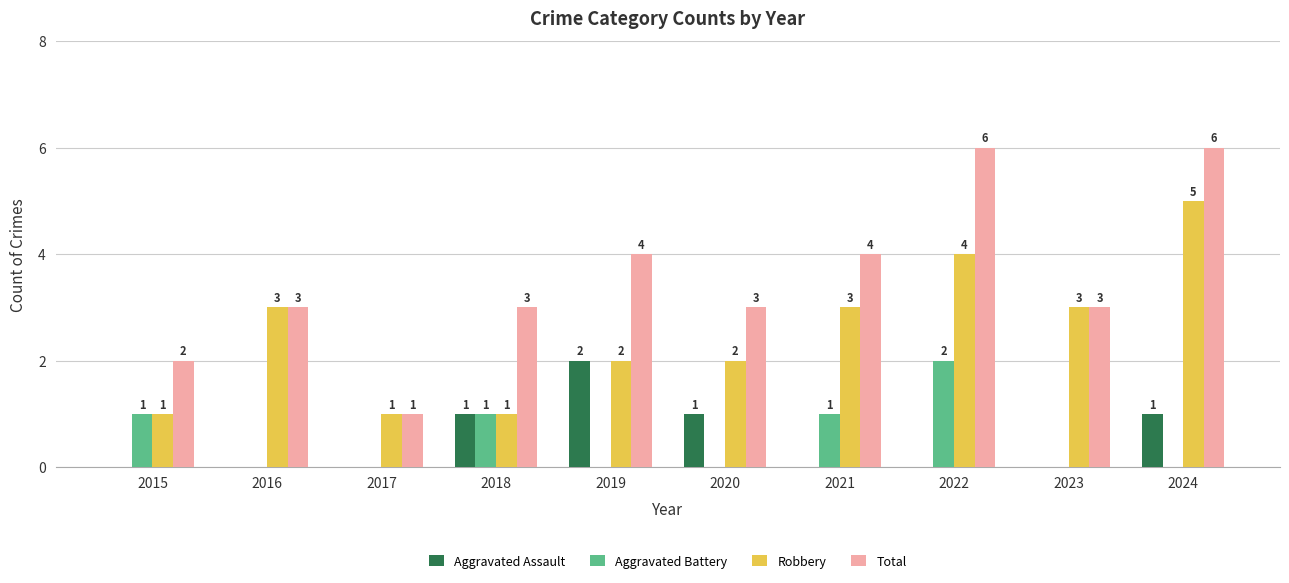

The Total series shows 6 at 2022. True or false?

True